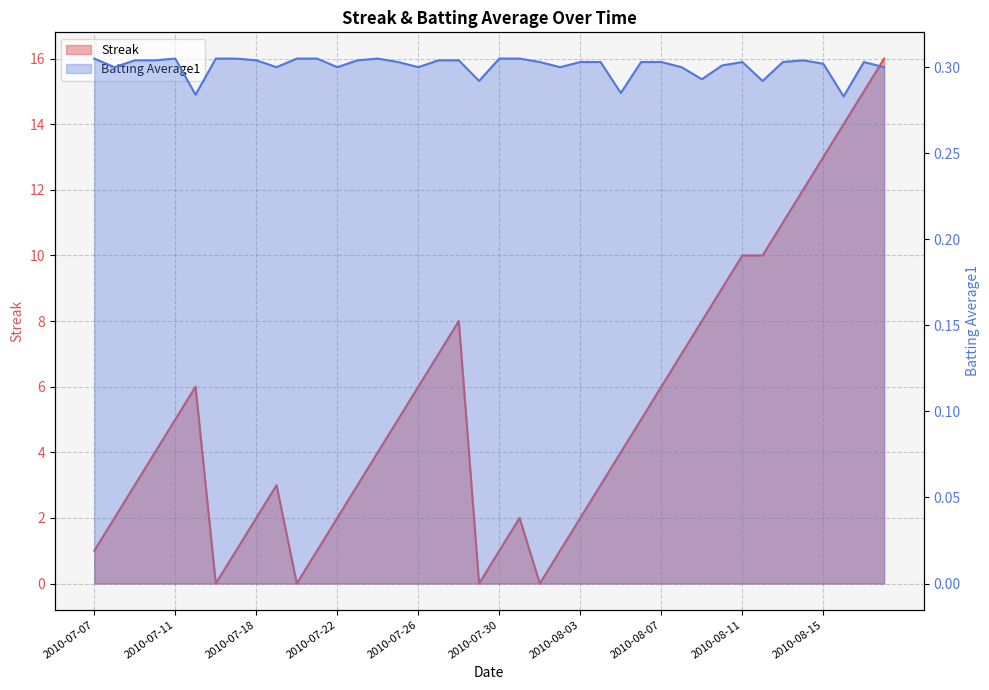

After their last crossing, which series has the higher values: Batting Average1 or Streak?

Streak